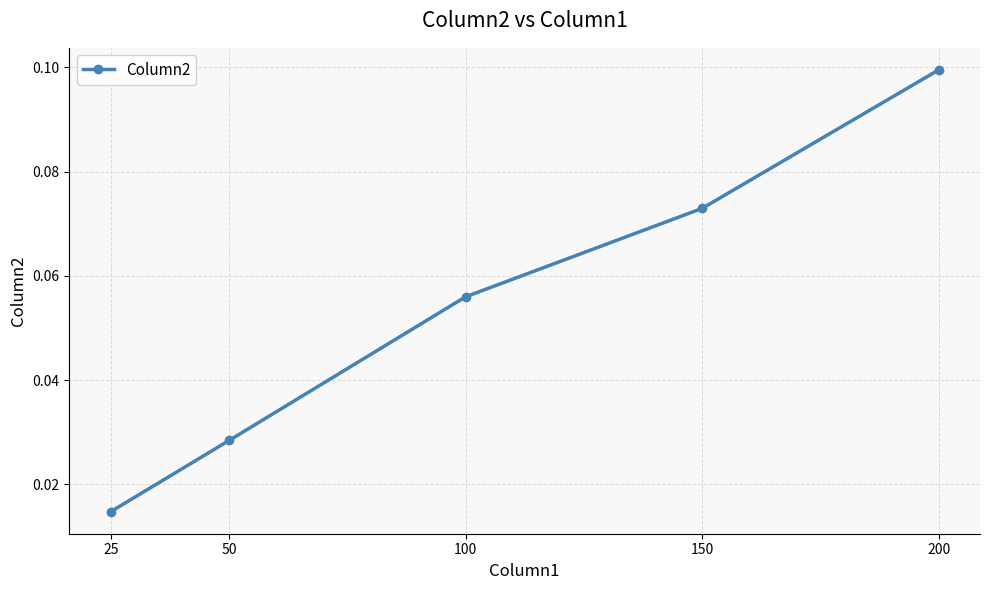

The value at 100 is 0.0. True or false?

False